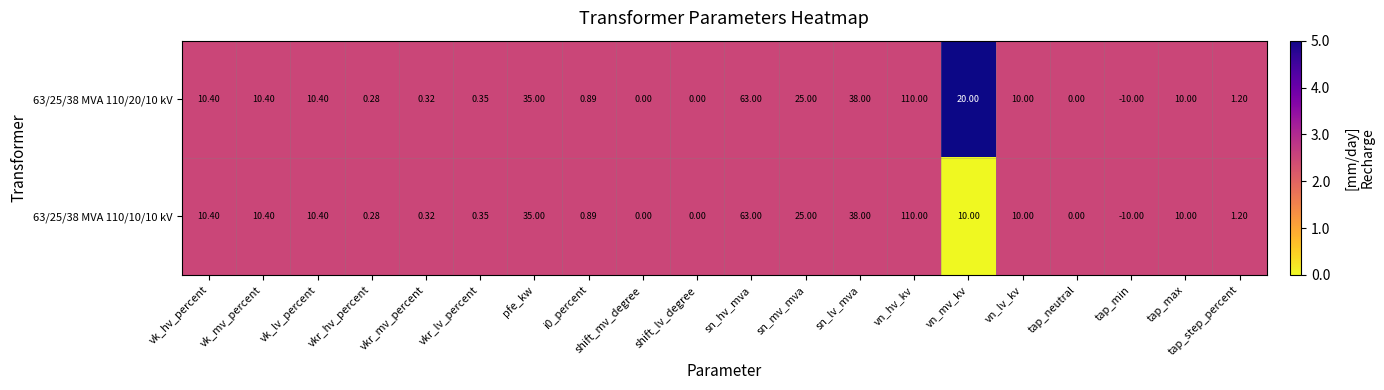

At which category is the sum across all series the highest?

vn_hv_kv